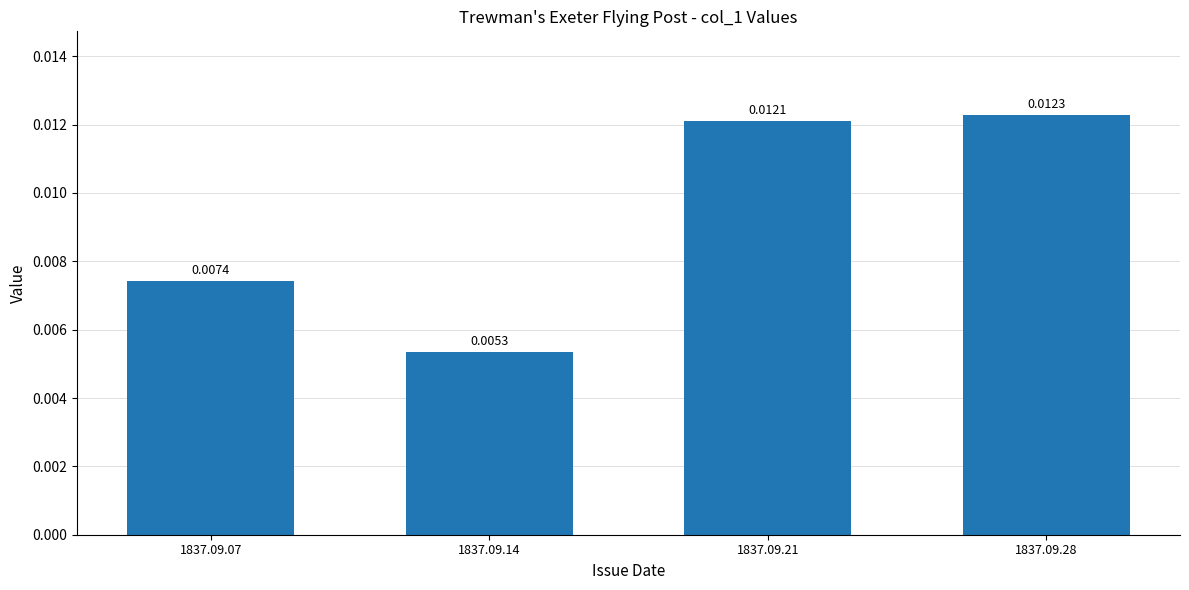

Are the bars horizontal?

No